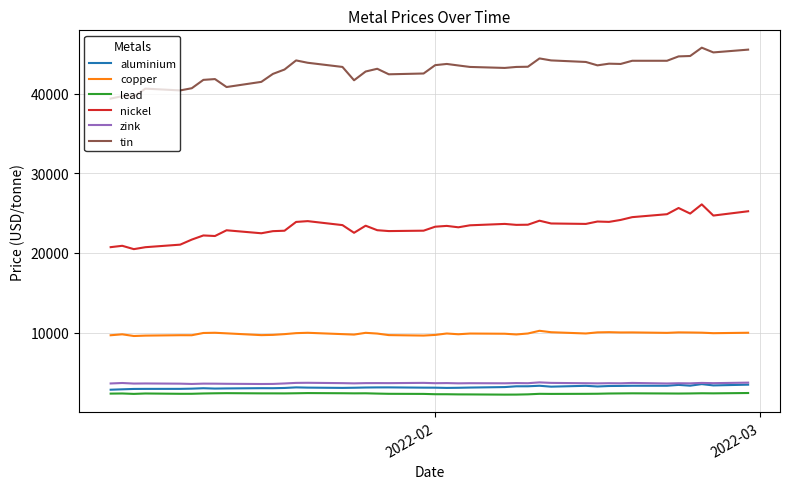

In zink, how many points are lower than both neighbors (excluding endpoints)?

14